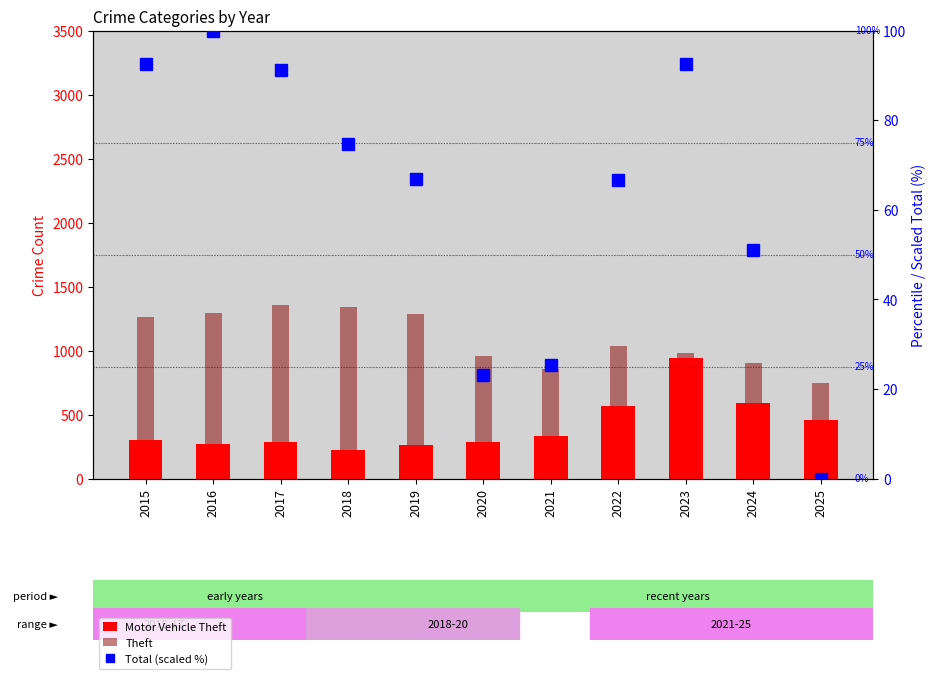

What is the total value across all series at 2015?

1654.5